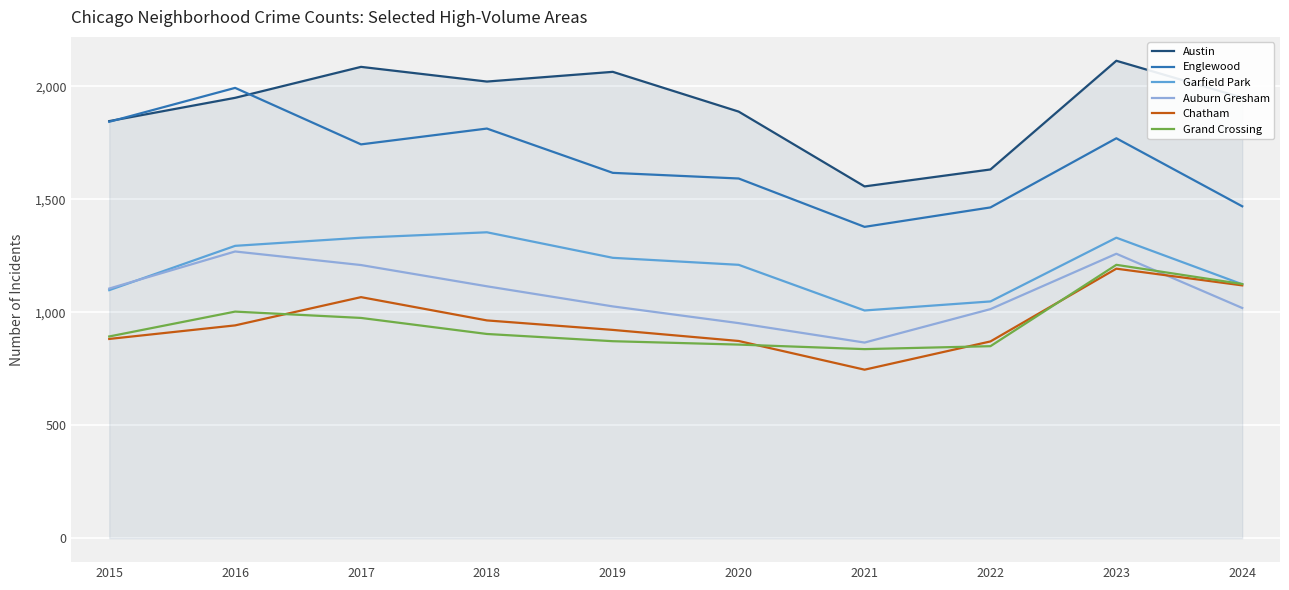

How many interior local peaks does the Austin series have?

3